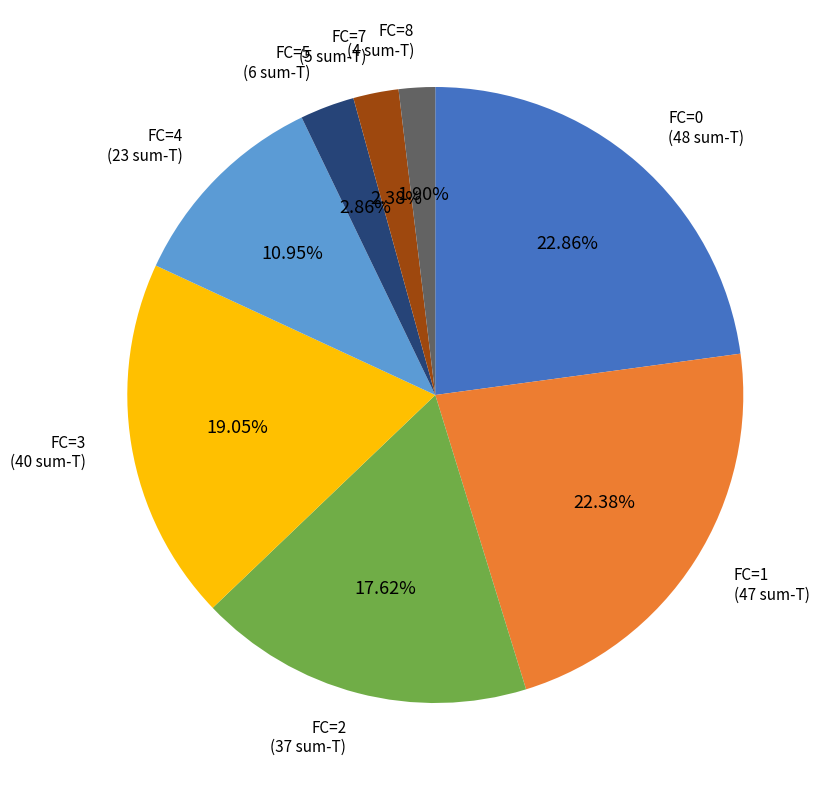

Does any single category account for the majority?

No